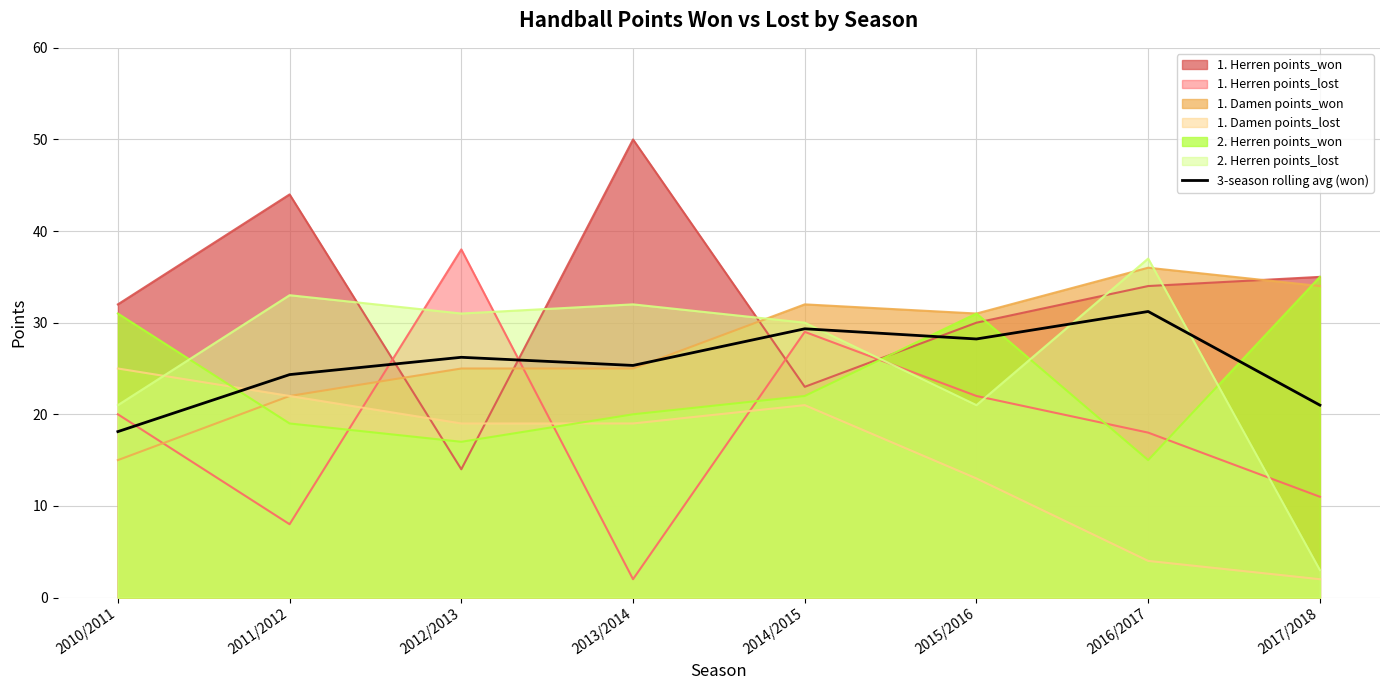

Rank the categories by 1. Herren points_lost value from lowest to highest.

2013/2014, 2011/2012, 2017/2018, 2016/2017, 2010/2011, 2015/2016, 2014/2015, 2012/2013